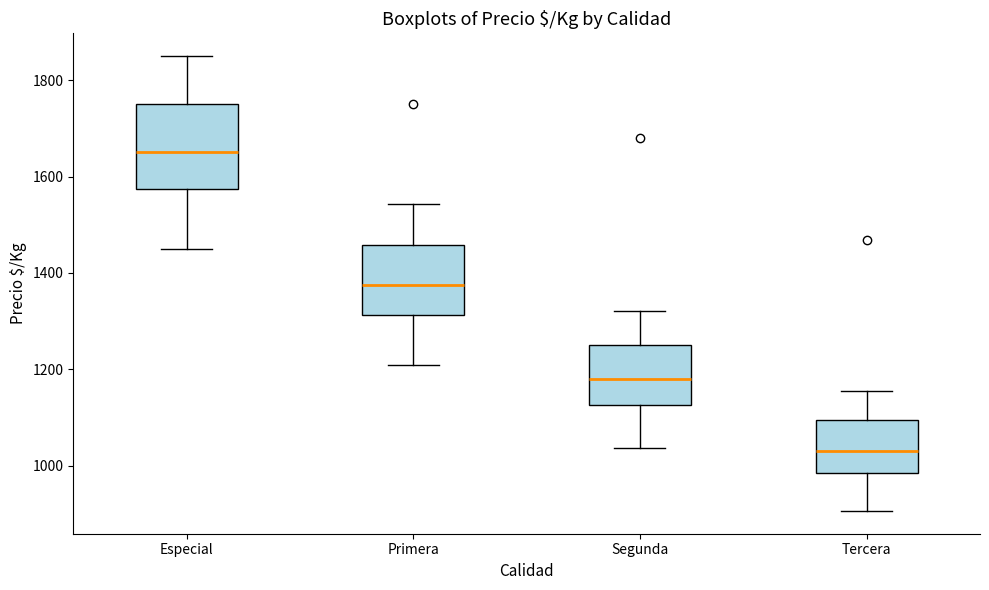

Which box's median line is the highest?

Especial